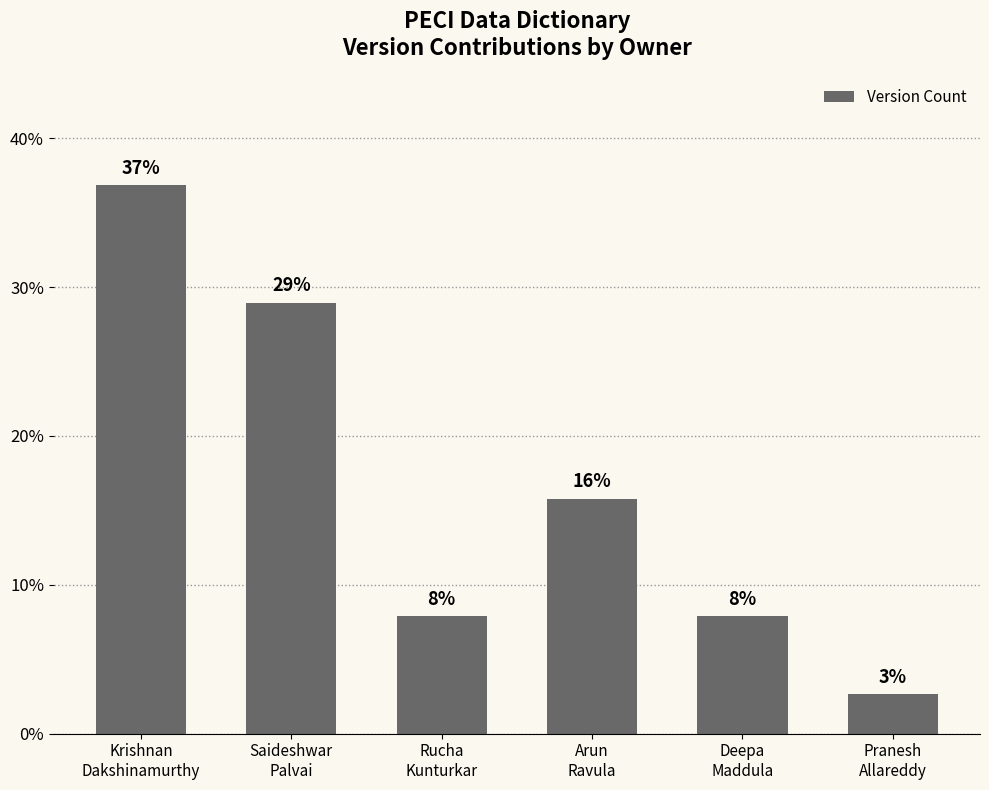

Which label corresponds to the largest value in the chart?

Krishnan
Dakshinamurthy